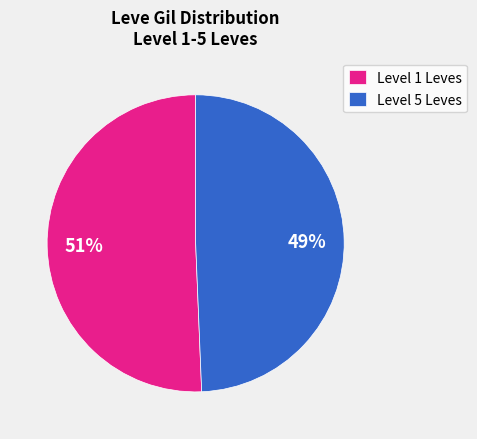

Combined, do Level 1 Leves and Level 5 Leves account for over 50%?

Yes